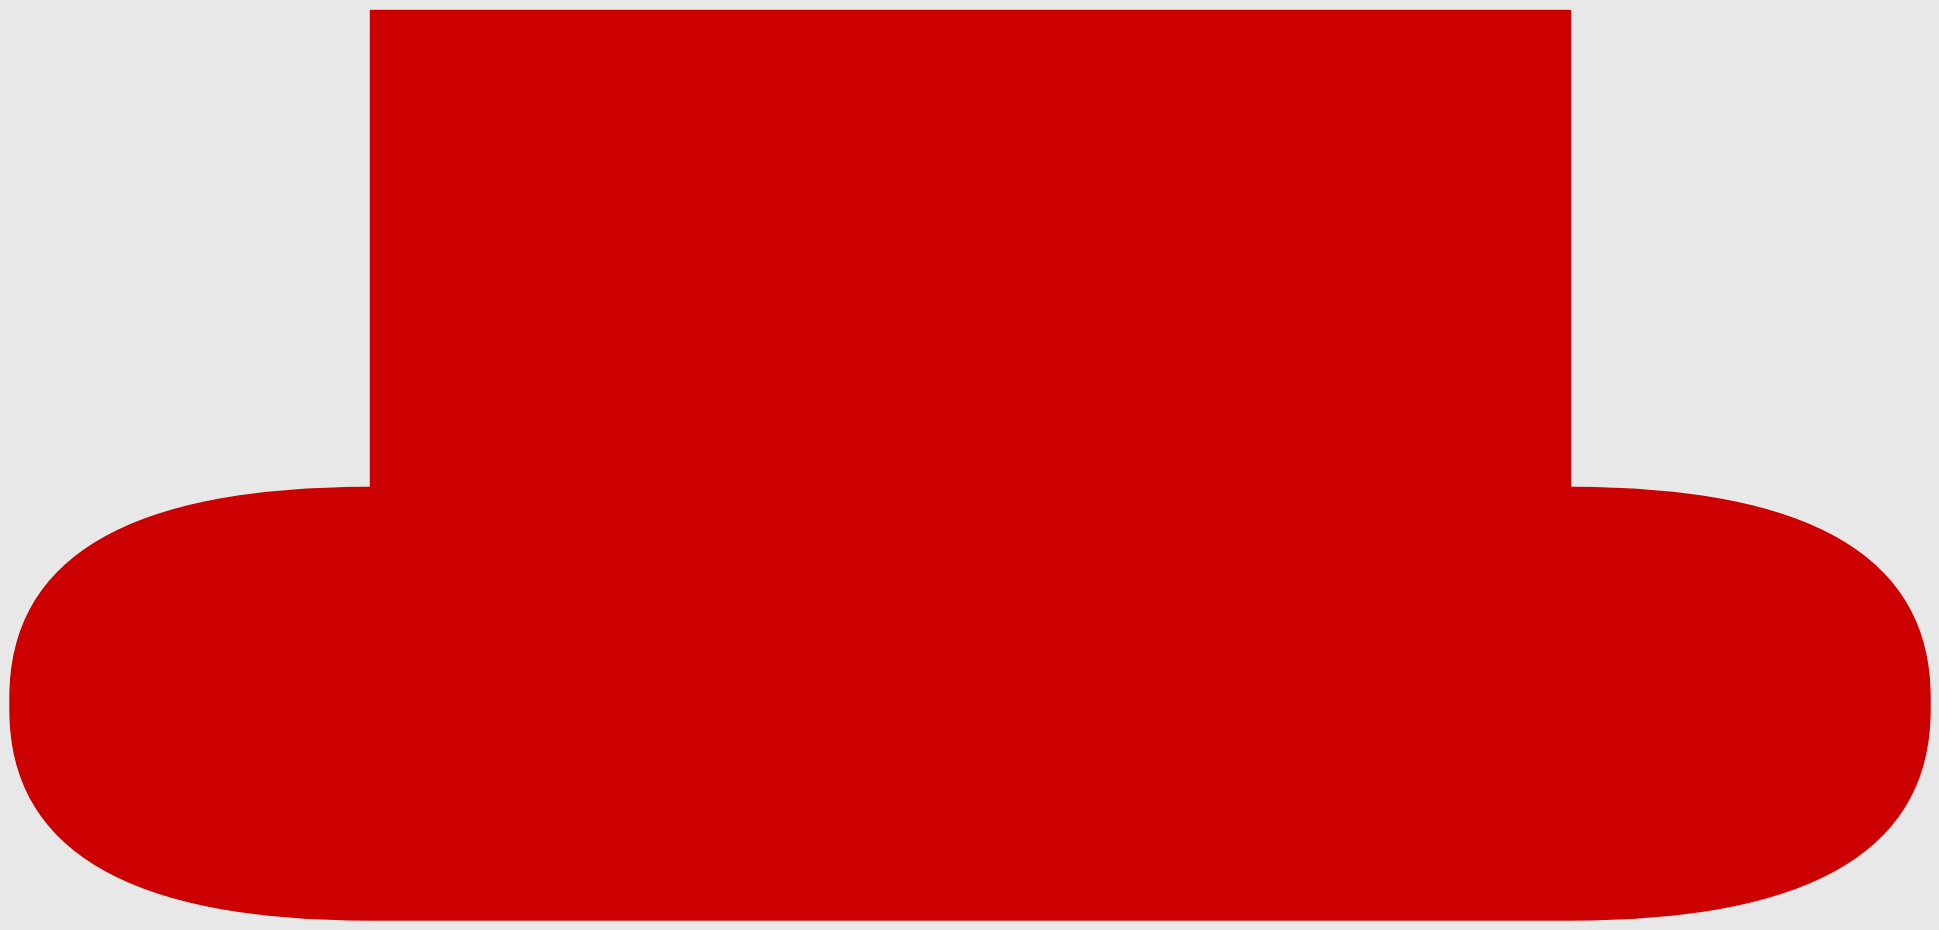

Rank the series at ac0eac72... from highest to lowest value.

col_3, col_0